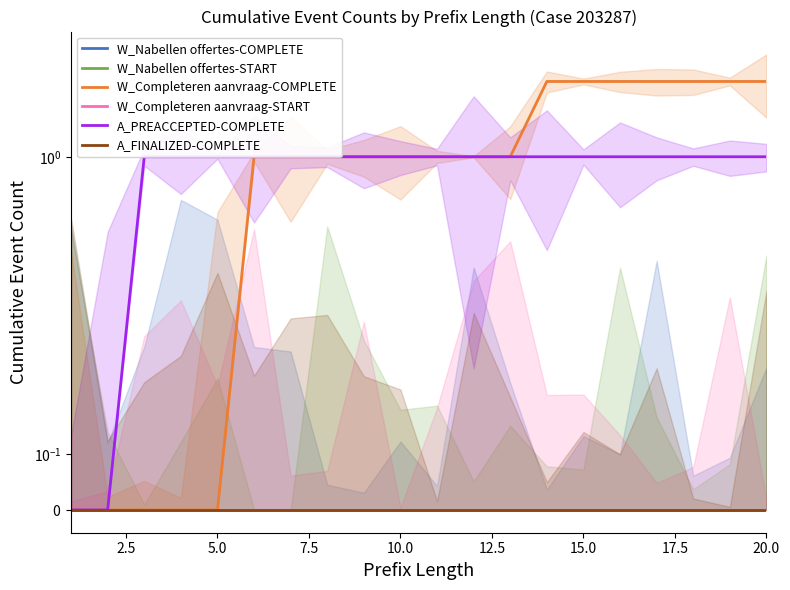

What is the maximum value shown in the chart?

2